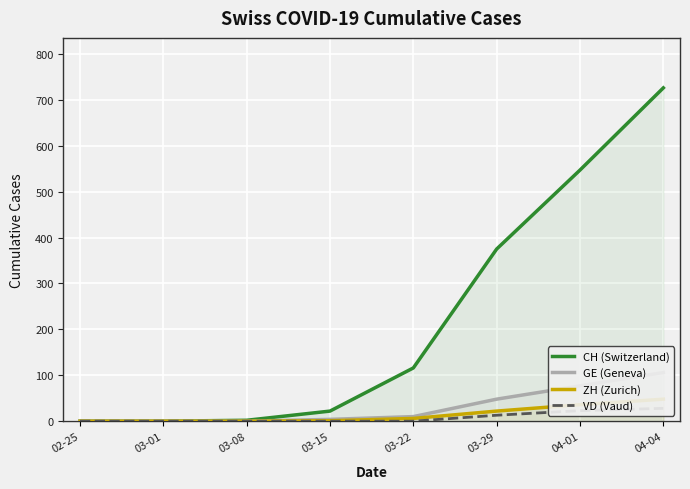

Is the value of ZH (Zurich) at 03-08 greater than the value of GE (Geneva) at 02-25?

No